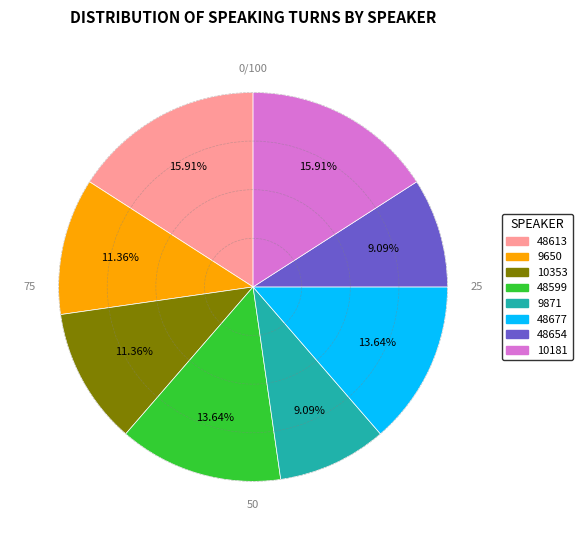

How many segments does this pie chart have?

8